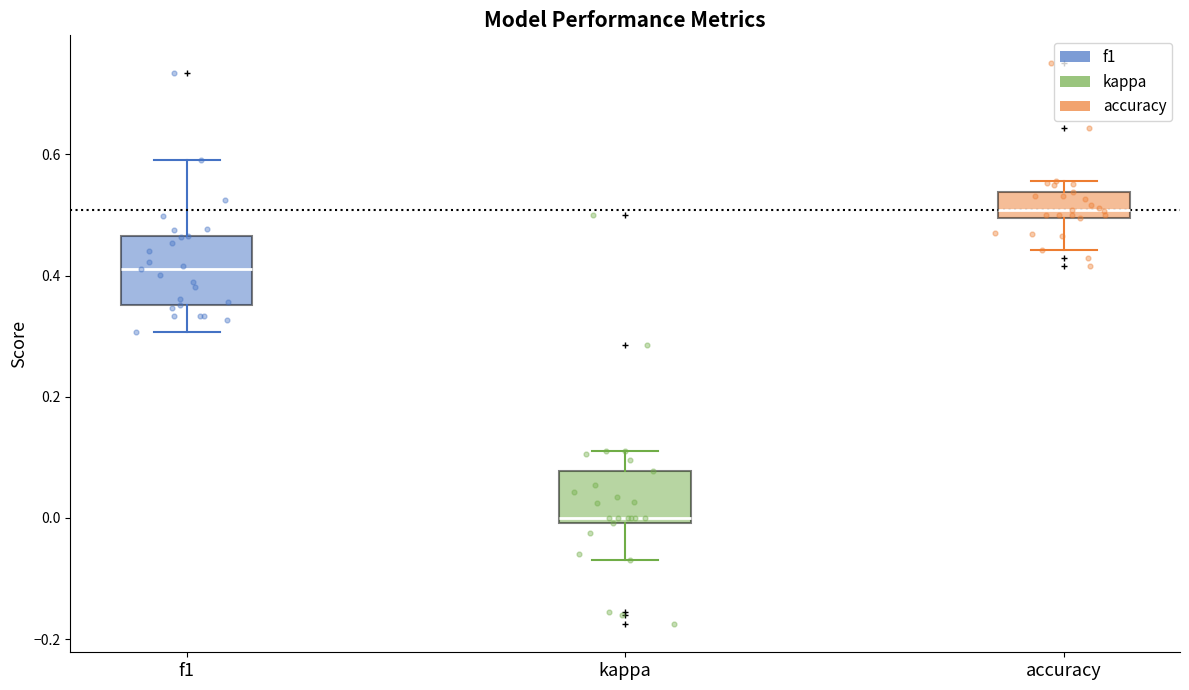

Which box is the tallest, from its lower edge to its upper edge?

f1